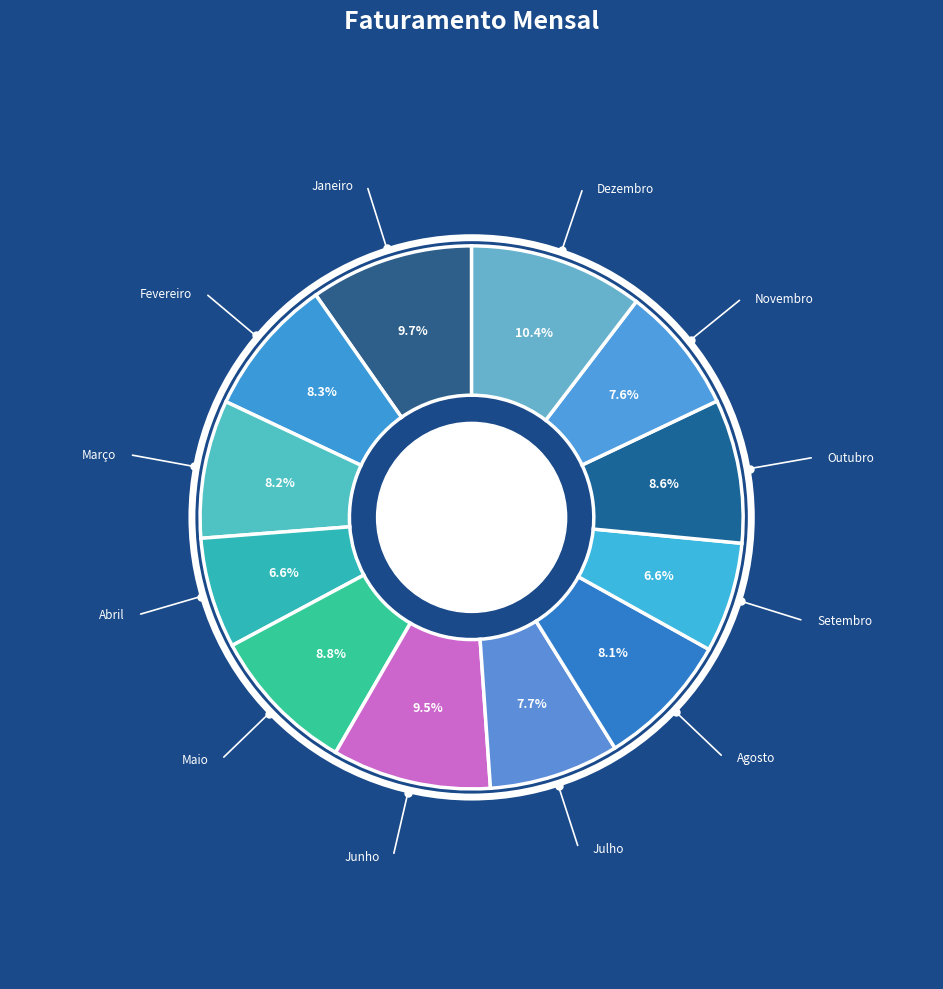

Does Maio represent more than half of the total?

No